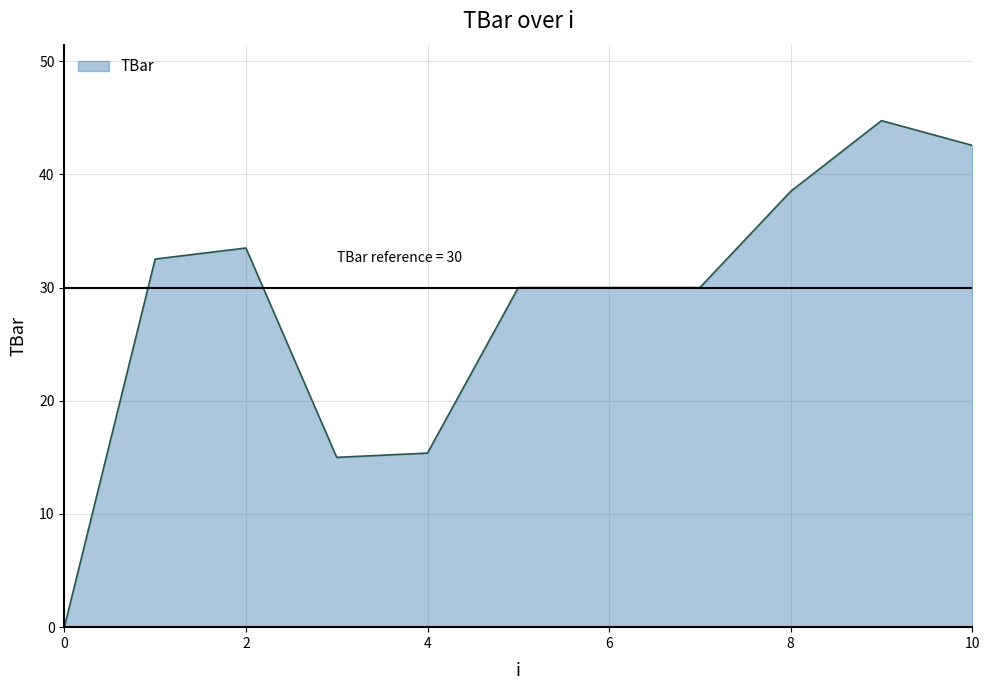

How many categories are shown in the chart?

11